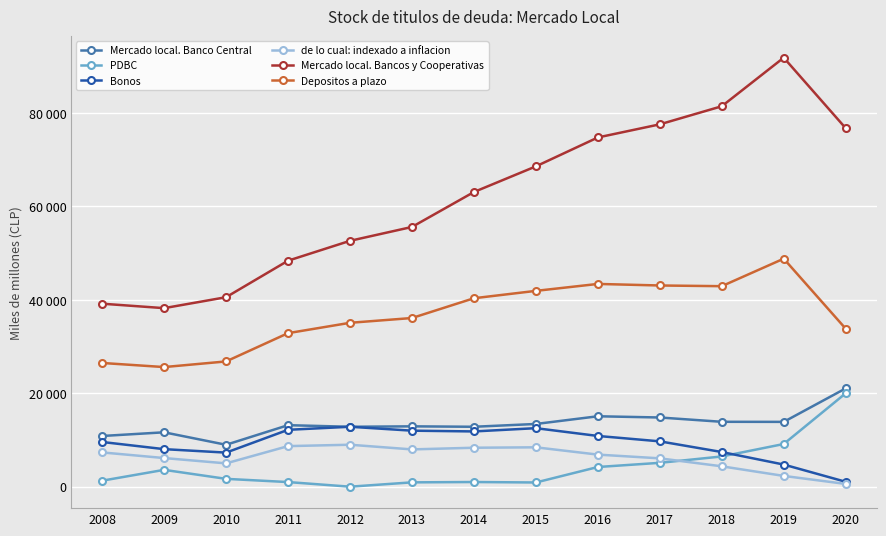

The value of Depositos a plazo at 2010 is 26822. True or false?

True